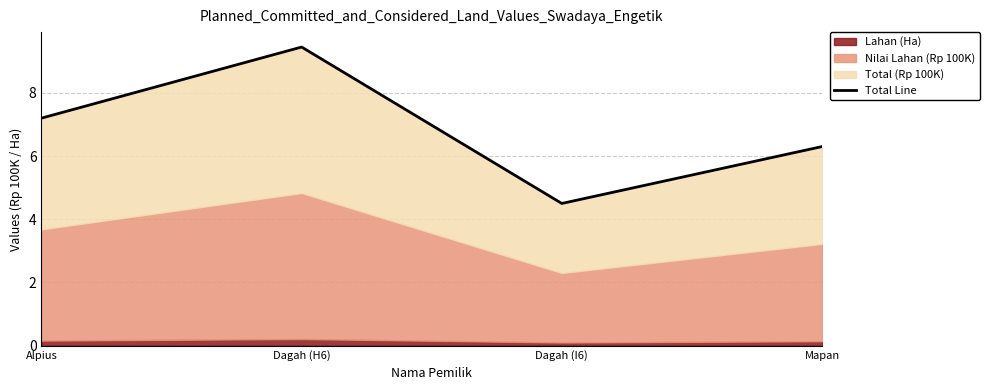

What is the label of the 3rd point from the left?

Dagah (I6)